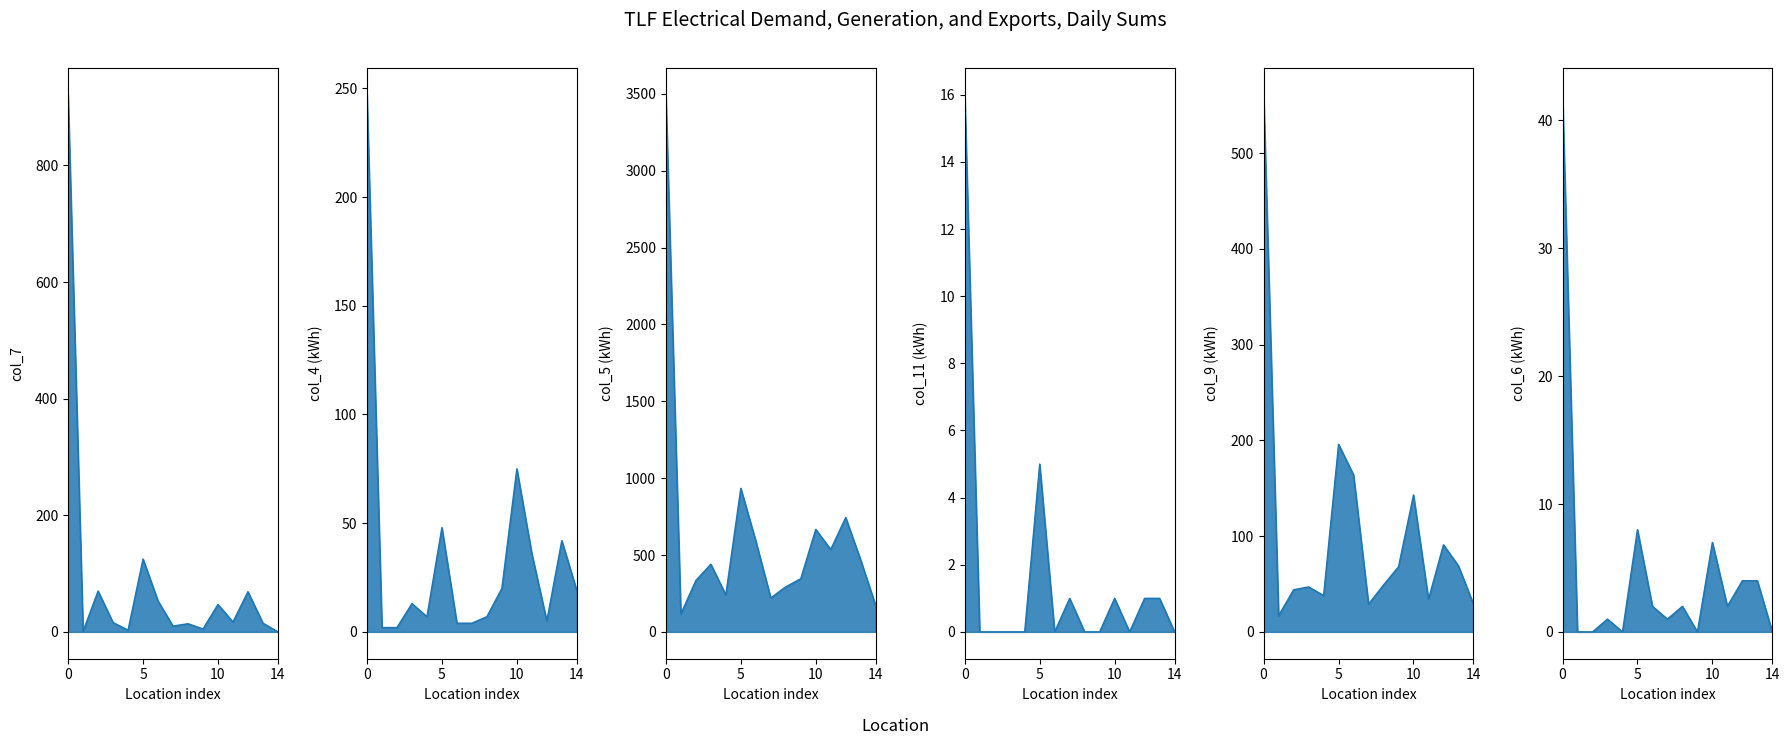

Which series changed the most between Gerblinge=rode and Nesselröden?

col_5 (Unnamed_5)